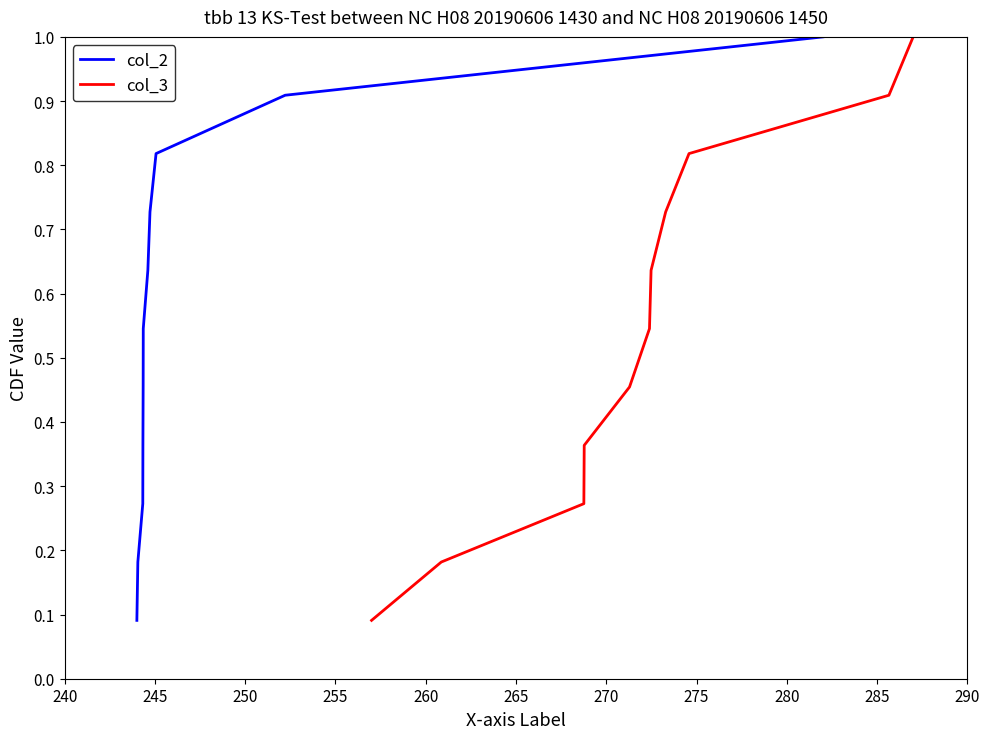

At which category is the sum across all series the highest?

290